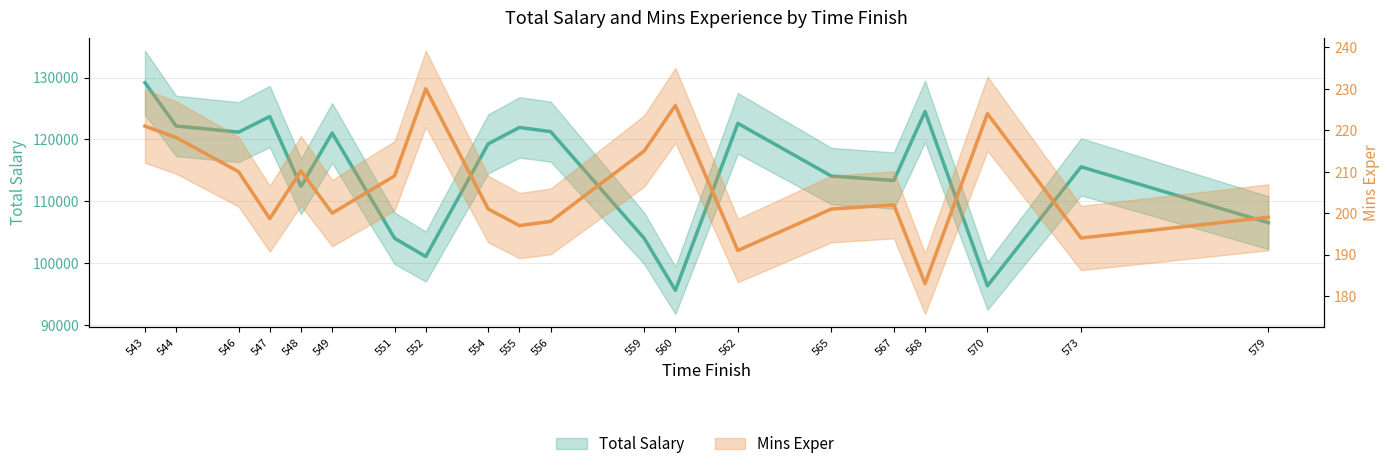

At which category is the sum across all series the highest?

543